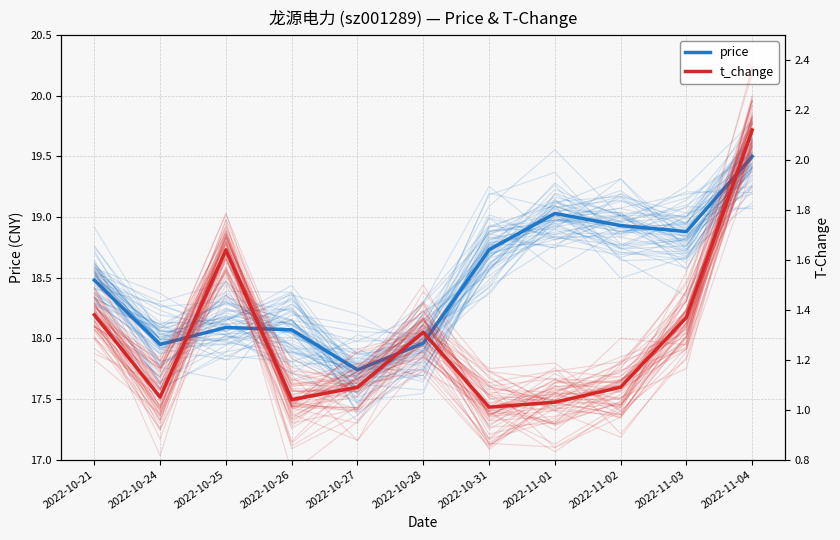

What is the maximum value shown in the chart?

19.5